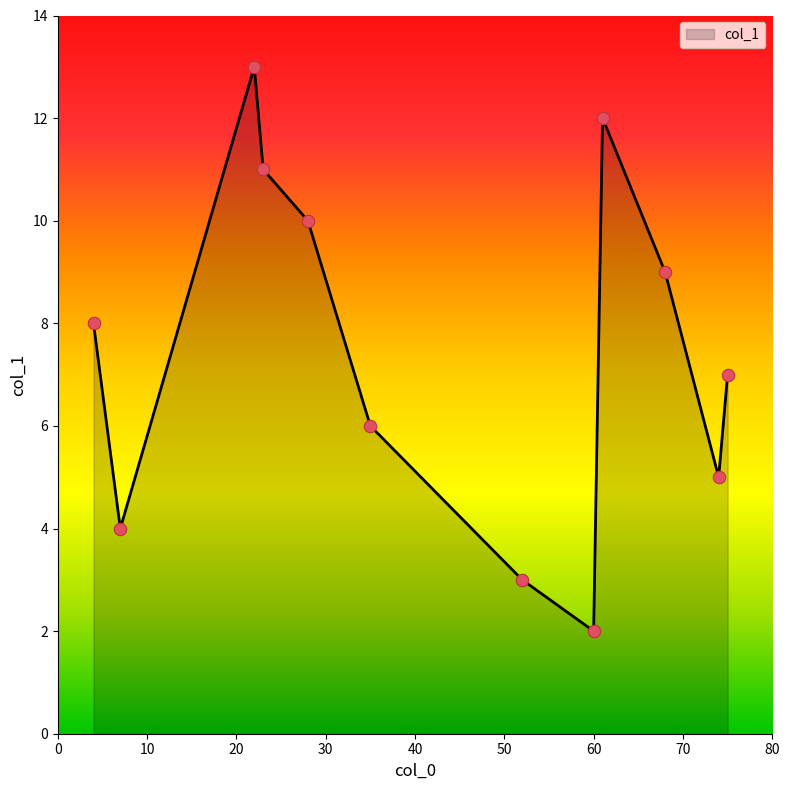

What is the maximum value shown in the chart?

13.0